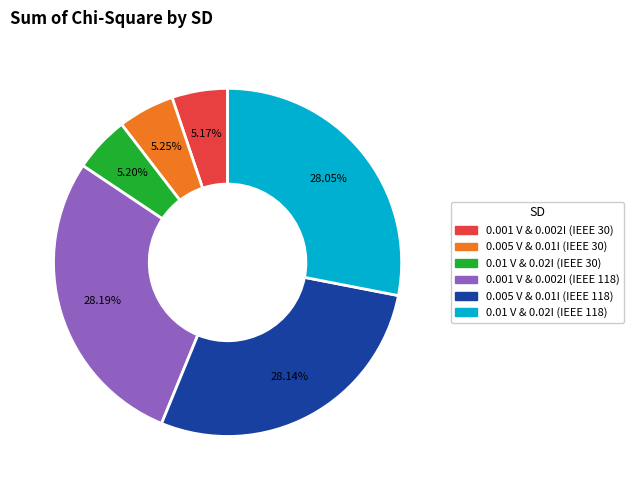

What is the ratio of the value at 0.005 V & 0.01I (IEEE 118) to the value at 0.001 V & 0.002I (IEEE 118)?

1.0